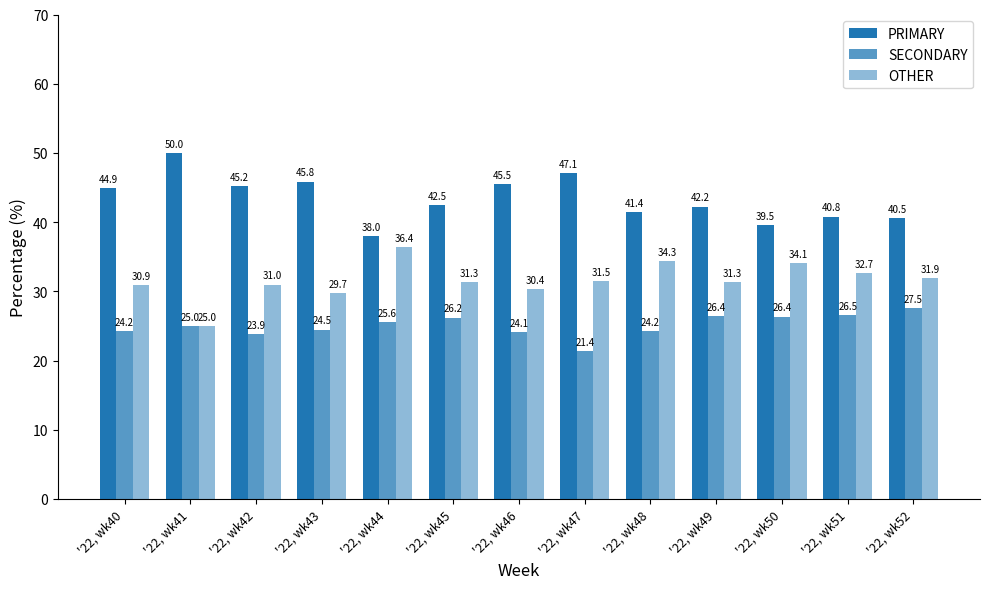

What is the approximate value of PRIMARY at '22, wk50?

39.5